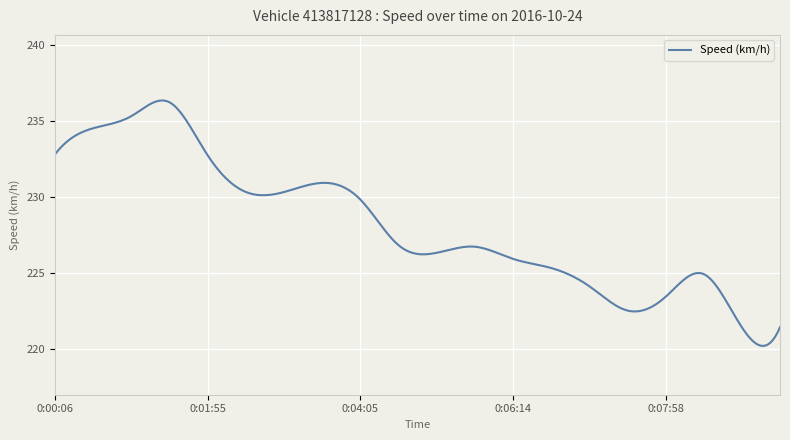

What is the minimum value shown in the chart?

220.2